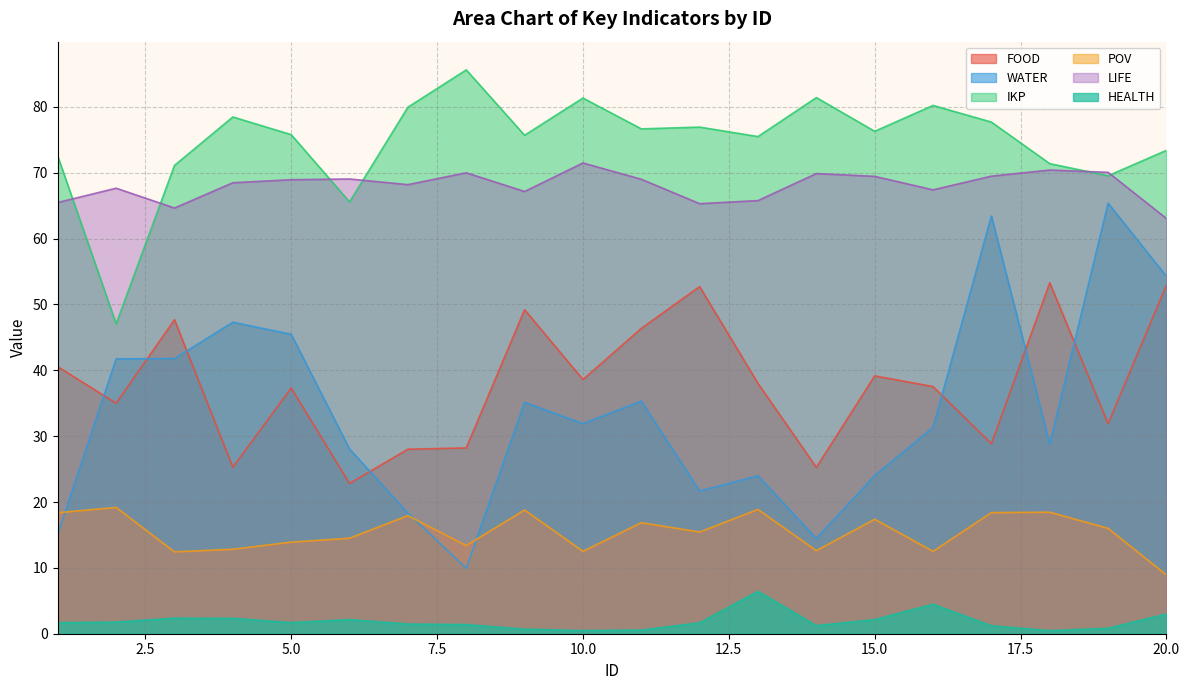

What are all the series names shown in the legend?

FOOD, WATER, IKP, POV, LIFE, HEALTH